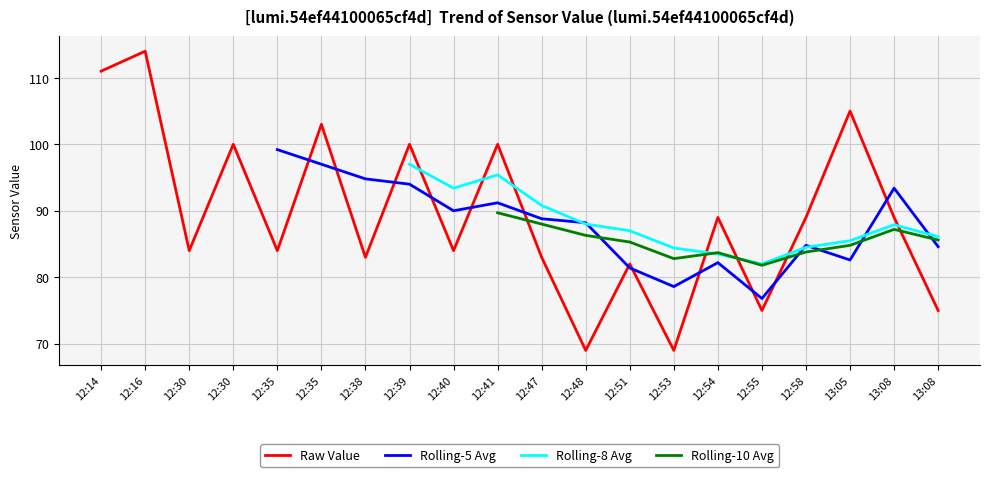

Count the number of categories in the chart.

20